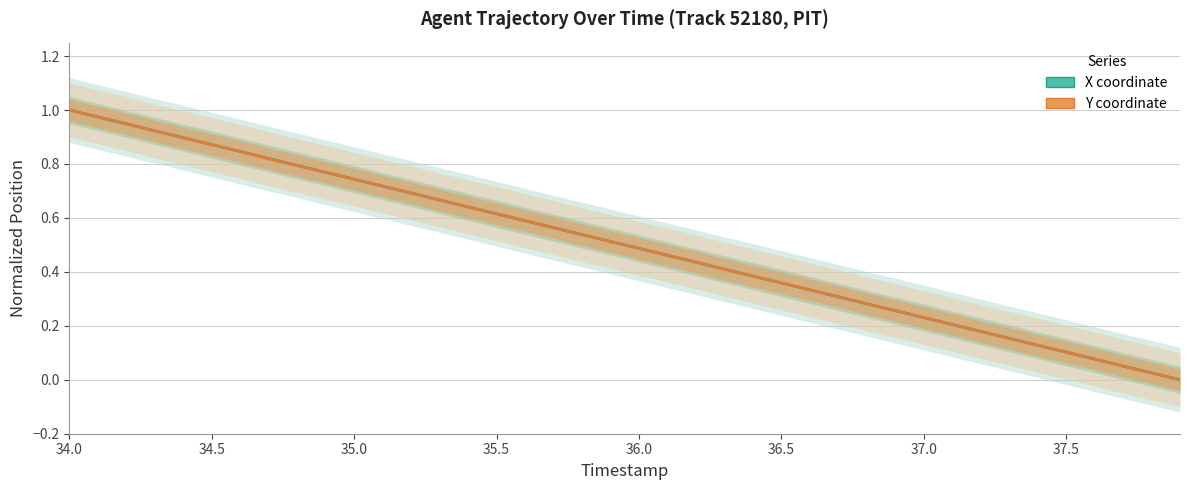

How many data points in X (normalized) are above 0?

39